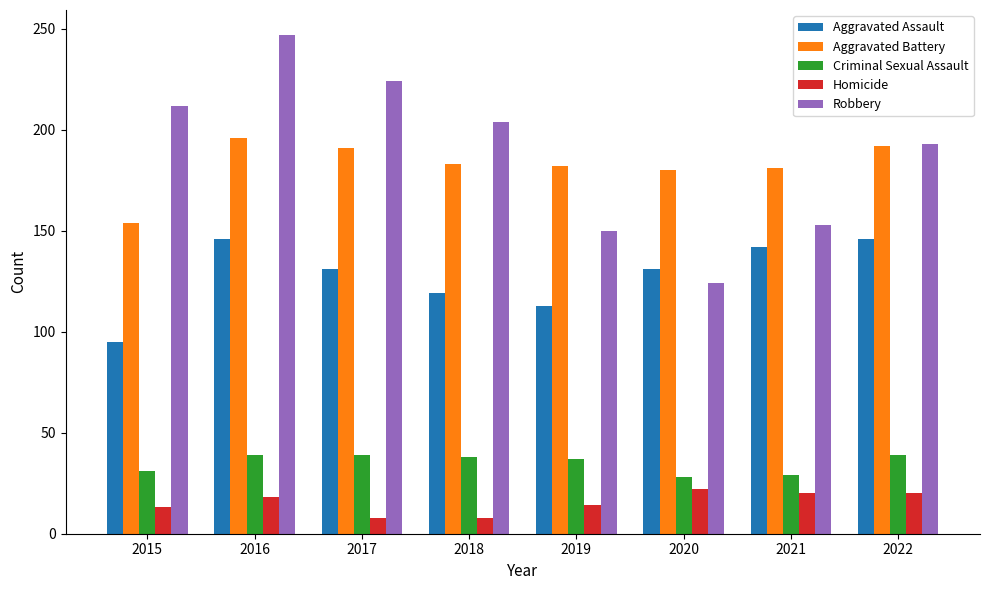

At which category is the sum across all series the highest?

2016